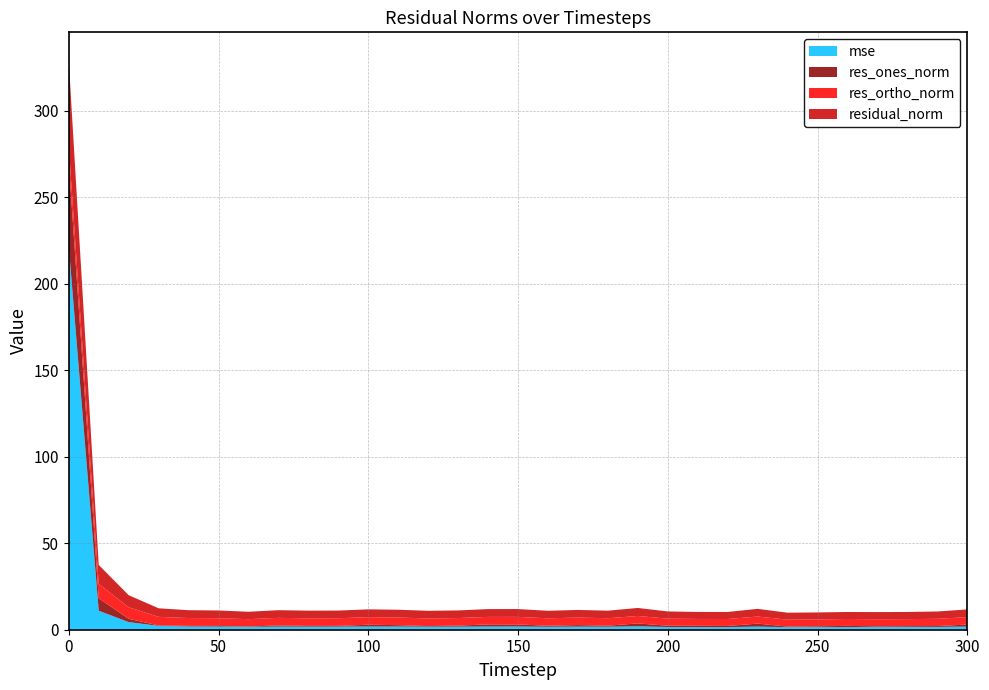

Reading left to right, what are all the values shown in this chart?

mse: 0=221.5	10=11.0	20=4.4	30=2.2	40=1.9	50=1.8	60=1.7	70=1.8	80=1.8	90=1.8	100=1.8	110=1.8	120=1.8	130=1.8	140=1.8	150=1.9	160=1.7	170=1.8	180=1.7	190=1.9	200=1.6	210=1.5	220=1.5	230=1.8	240=1.5	250=1.5	260=1.5	270=1.6	280=1.6	290=1.6	300=1.8
res_ones_norm: 0=48.5	10=7.2	20=1.9	30=0.3	40=0.4	50=0.4	60=0.2	70=0.7	80=0.4	90=0.4	100=1.0	110=0.8	120=0.3	130=0.6	140=1.2	150=1.2	160=0.6	170=0.9	180=0.6	190=1.7	200=0.7	210=0.8	220=0.7	230=1.8	240=0.3	250=0.5	260=0.7	270=0.4	280=0.5	290=0.5	300=1.2
res_ortho_norm: 0=9.4	10=8.3	20=6.7	30=4.9	40=4.5	50=4.5	60=4.3	70=4.4	80=4.4	90=4.4	100=4.4	110=4.4	120=4.4	130=4.4	140=4.3	150=4.4	160=4.3	170=4.3	180=4.3	190=4.3	200=4.1	210=4.0	220=4.0	230=4.1	240=4.0	250=4.0	260=4.0	270=4.1	280=4.1	290=4.2	300=4.3
residual_norm: 0=49.4	10=11.0	20=7.0	30=5.0	40=4.5	50=4.5	60=4.3	70=4.4	80=4.4	90=4.4	100=4.5	110=4.5	120=4.4	130=4.4	140=4.5	150=4.5	160=4.3	170=4.4	180=4.4	190=4.6	200=4.2	210=4.1	220=4.1	230=4.4	240=4.0	250=4.0	260=4.0	270=4.1	280=4.1	290=4.2	300=4.5